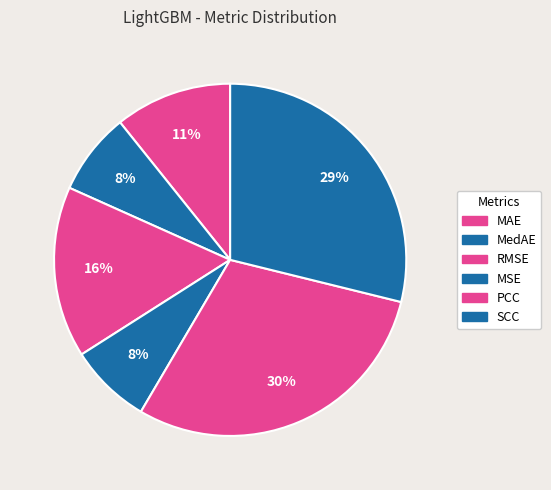

Rank the categories by value from highest to lowest.

PCC, SCC, RMSE, MAE, MedAE, MSE